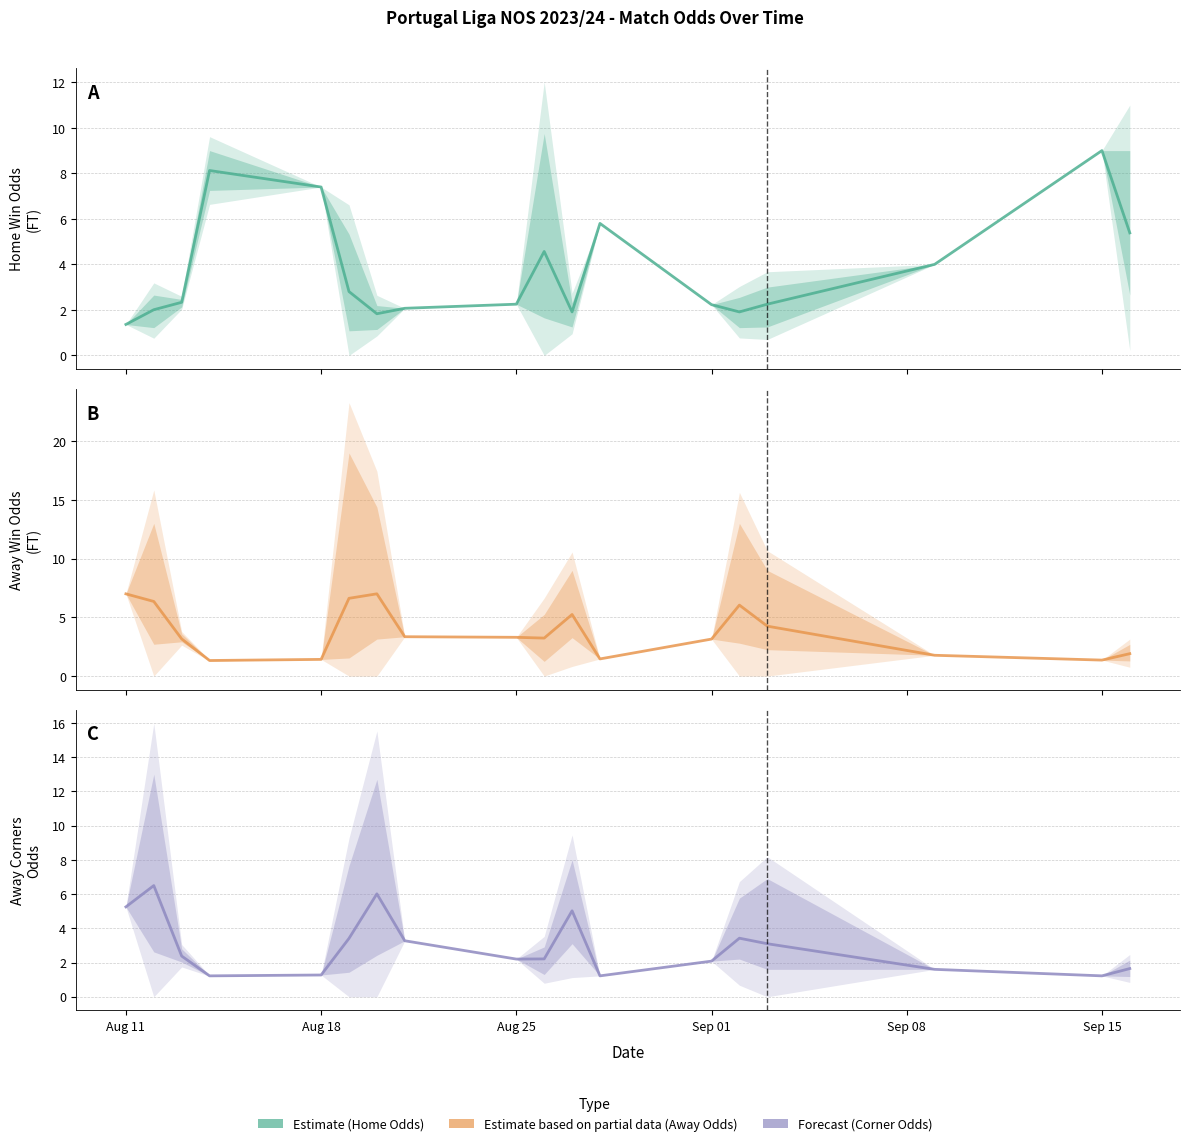

What are all the series names shown in the legend?

Estimate, Estimate based on partial data, Forecast